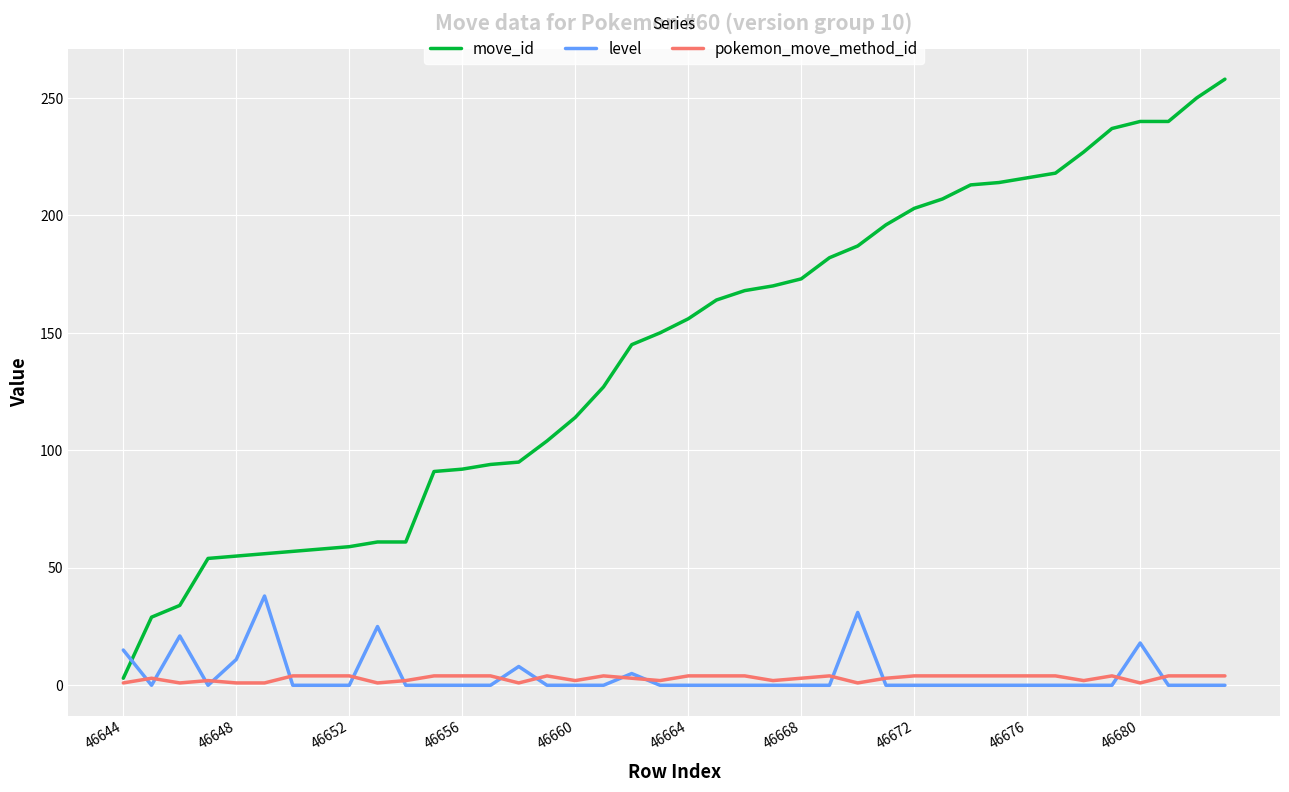

Which series has the largest total across all categories?

move_id